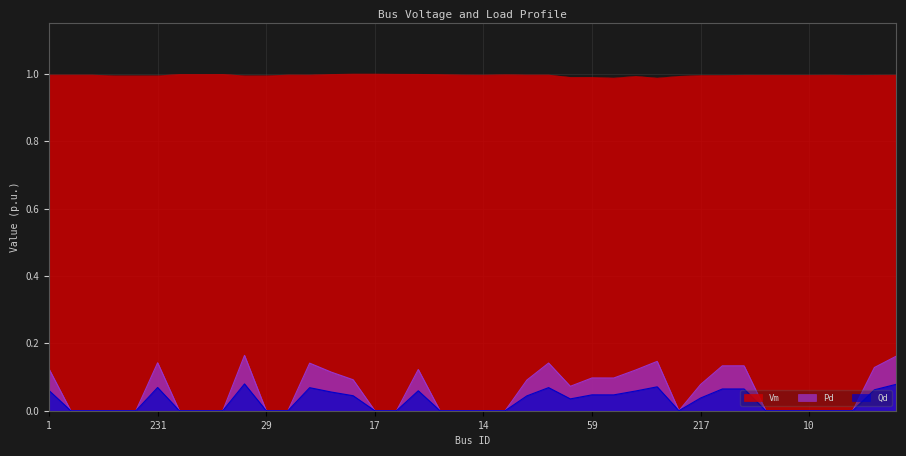

Reading left to right, extract all data points from this chart.

Vm: 1.0	1.0	1.0	1.0	1.0	1.0	1.0	1.0	1.0	1.0	1.0	1.0	1.0	1.0	1.0	1.0	1.0	1.0	1.0	1.0	1.0	1.0	1.0	1.0	1.0	1.0	1.0	1.0	1.0	1.0	1.0	1.0	1.0	1.0	1.0	1.0	1.0	1.0	1.0	1.0
Pd: 0.1	0.0	0.0	0.0	0.0	0.1	0.0	0.0	0.0	0.2	0.0	0.0	0.1	0.1	0.1	0.0	0.0	0.1	0.0	0.0	0.0	0.0	0.1	0.1	0.1	0.1	0.1	0.1	0.1	0.0	0.1	0.1	0.1	0.0	0.0	0.0	0.0	0.0	0.1	0.2
Qd: 0.1	0.0	0.0	0.0	0.0	0.1	0.0	0.0	0.0	0.1	0.0	0.0	0.1	0.1	0.0	0.0	0.0	0.1	0.0	0.0	0.0	0.0	0.0	0.1	0.0	0.0	0.0	0.1	0.1	0.0	0.0	0.1	0.1	0.0	0.0	0.0	0.0	0.0	0.1	0.1